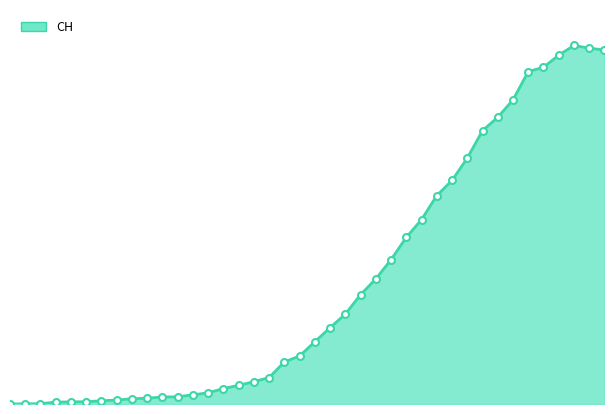

Is this an area chart (filled region under the line)?

Yes